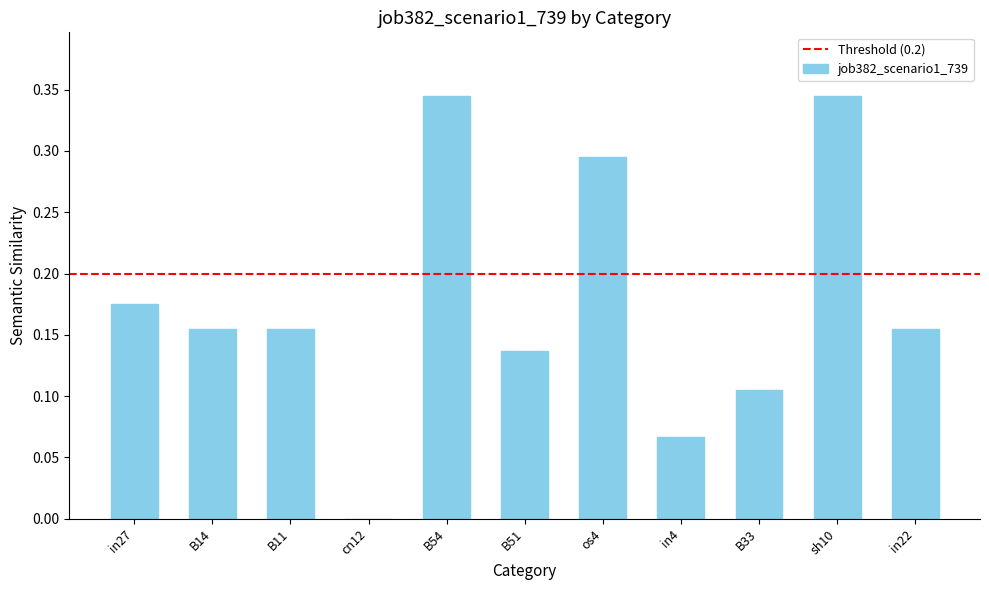

What is the sum of the values at os4 and in27?

0.5